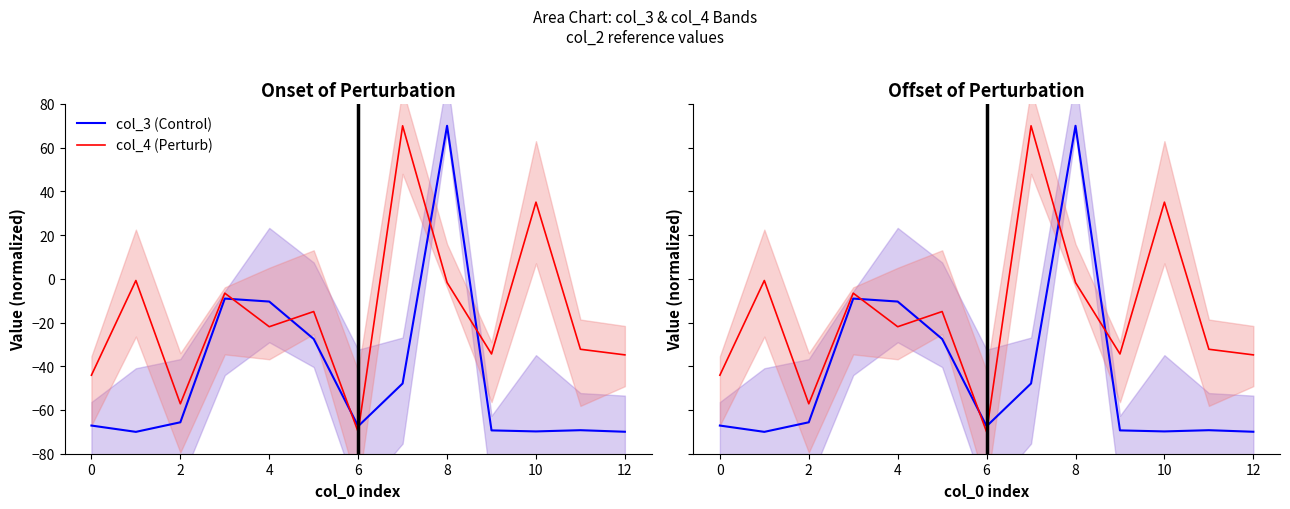

How many interior local valleys does the col_3 (Control) series have?

3